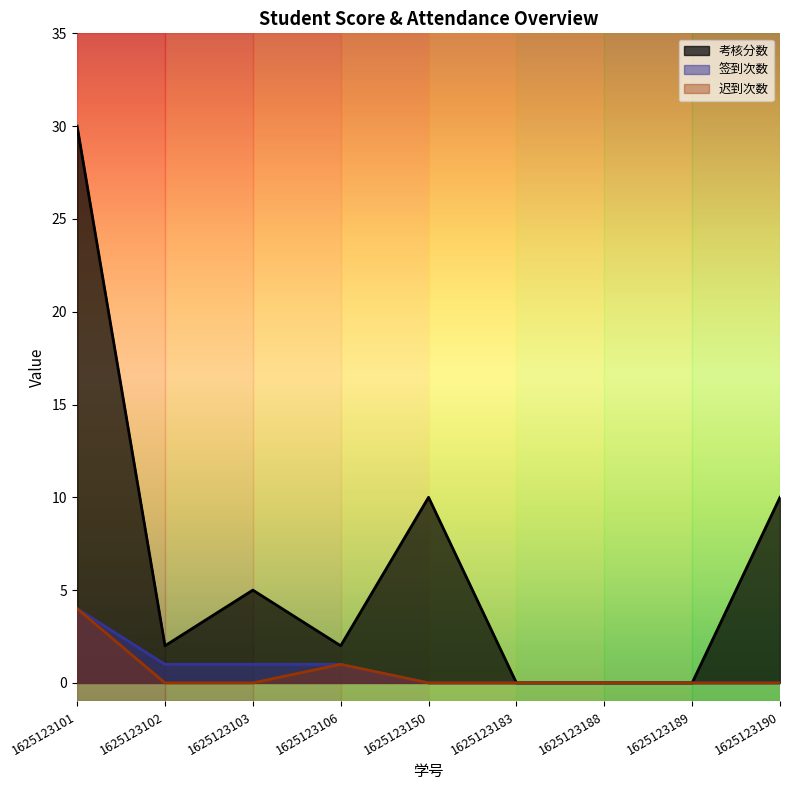

Reading right to left, transcribe all the data shown in this chart.

考核分数: 10	0	0	0	10	2	5	2	30
签到次数: 0	0	0	0	0	1	1	1	4
迟到次数: 0	0	0	0	0	1	0	0	4